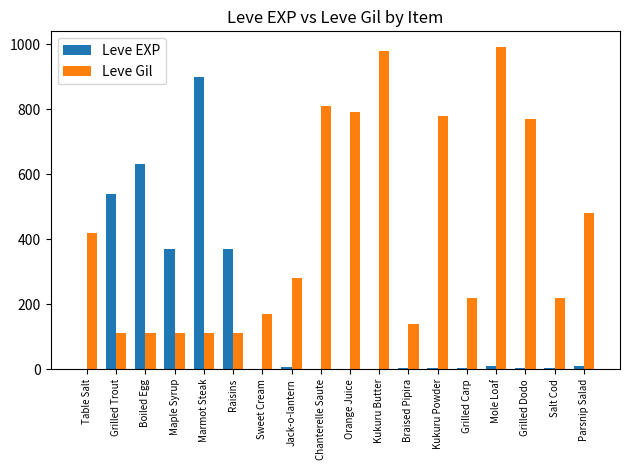

How many series are shown in this chart?

2